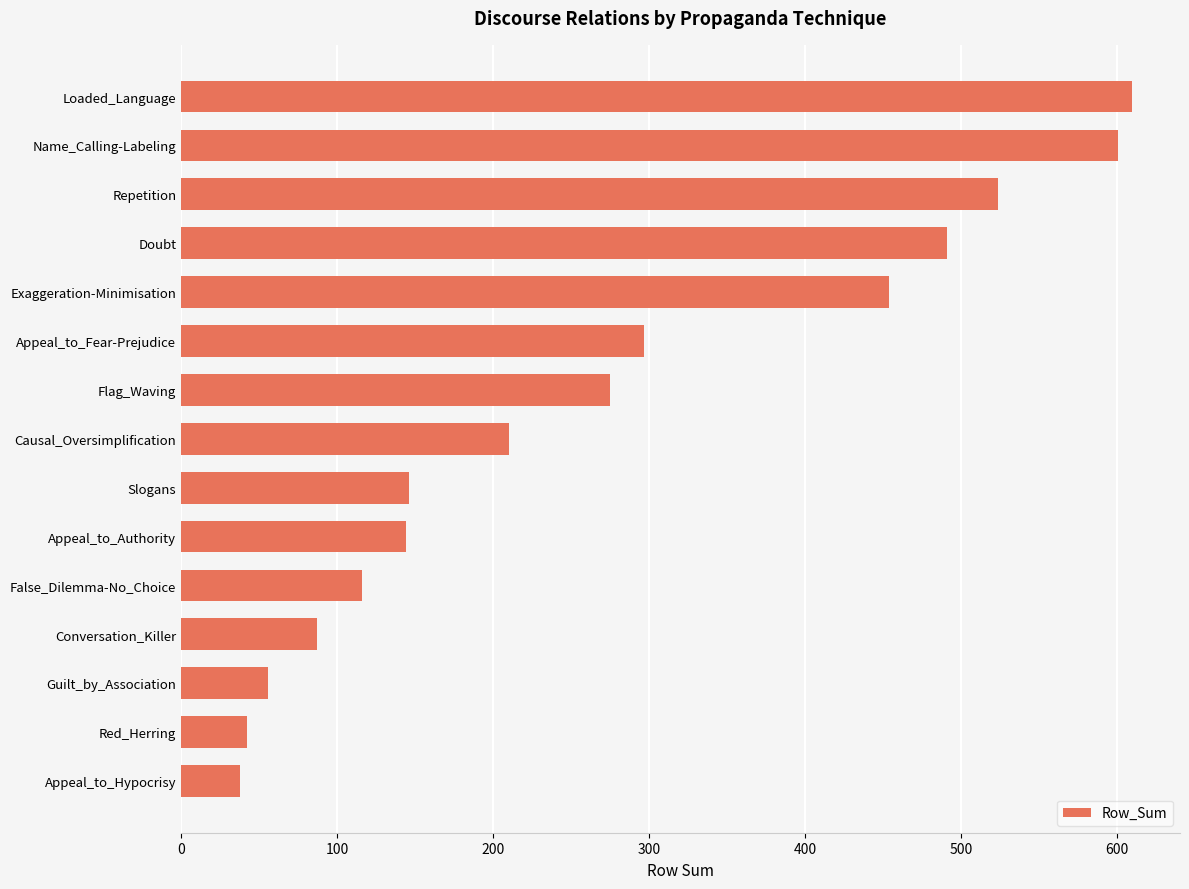

True or false: the data shows 33 at Conversation_Killer.

False